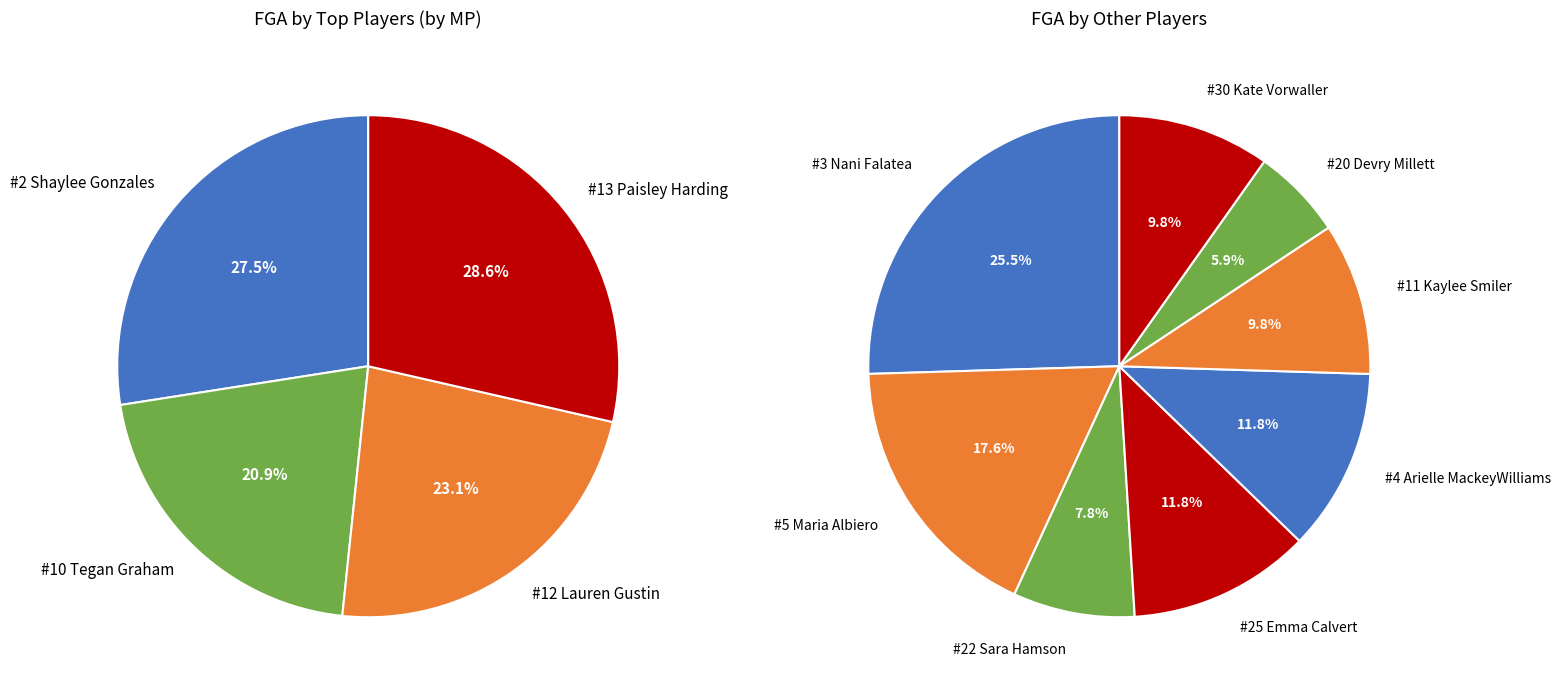

Which has a higher value, #2 Shaylee Gonzales or #3 Nani Falatea?

#2 Shaylee Gonzales